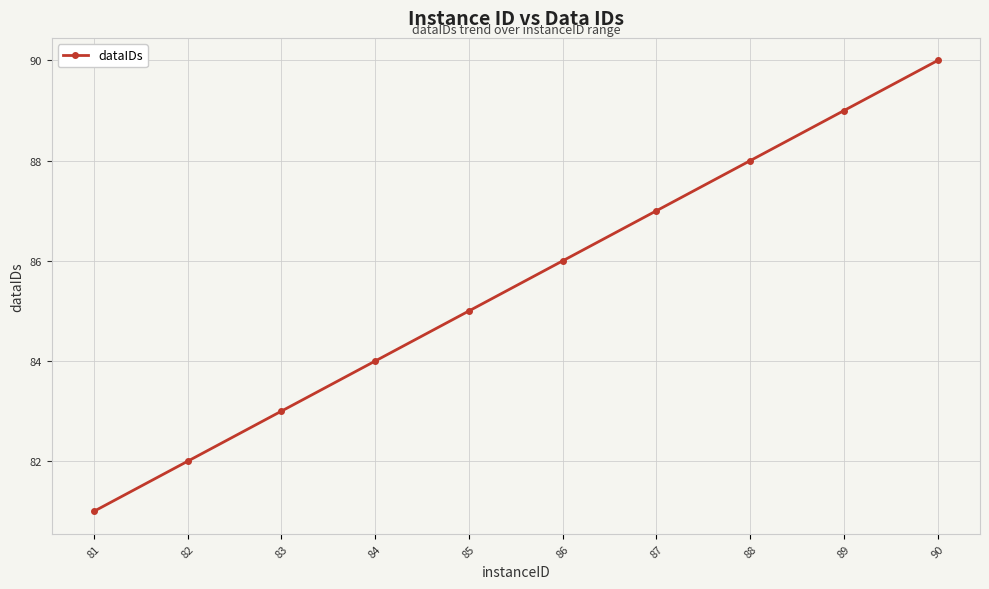

Which category has the highest value across all series?

90